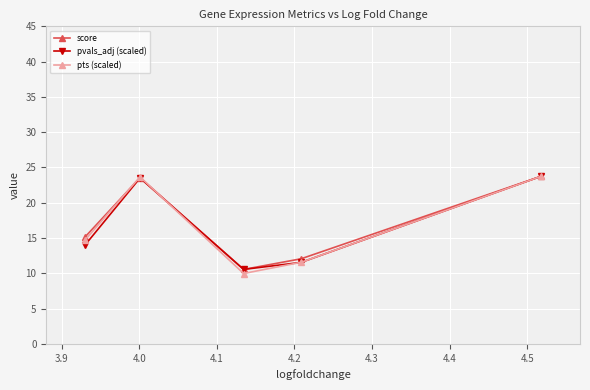

What is the maximum value for pvals_adj (scaled)?

23.8